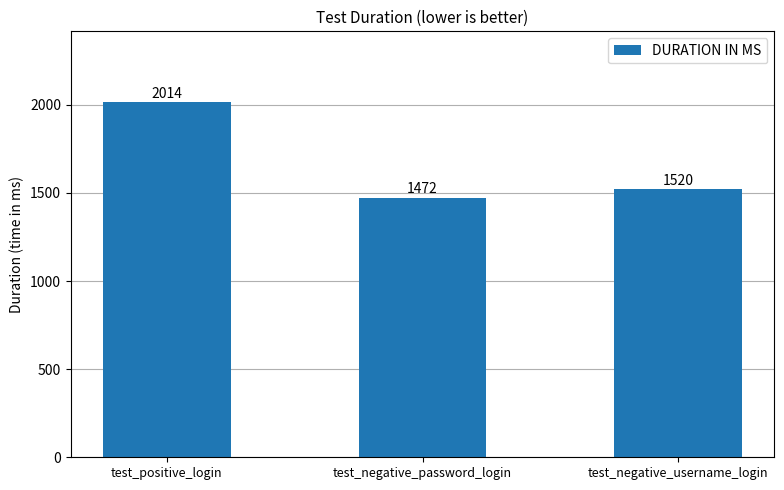

Reading right to left, what are all the values shown in this chart?

test_negative_username_login=1520	test_negative_password_login=1472	test_positive_login=2014